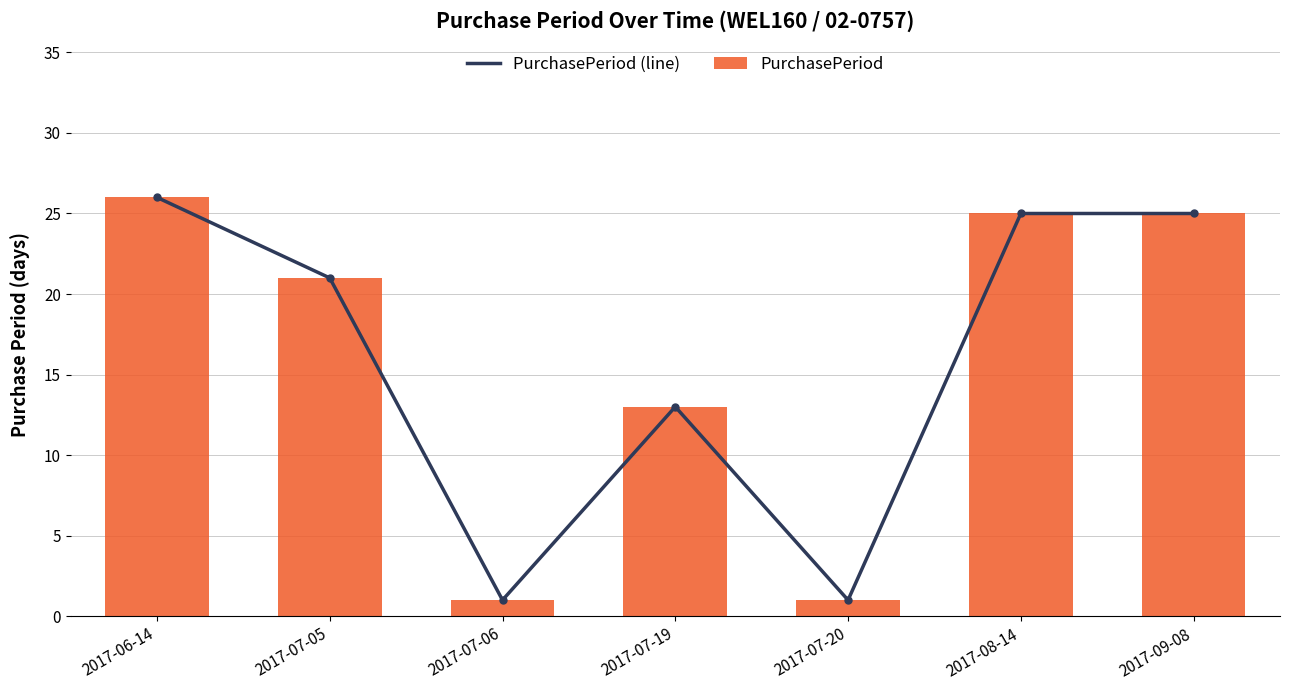

How many data points in PurchasePeriod (line) are above 21?

3